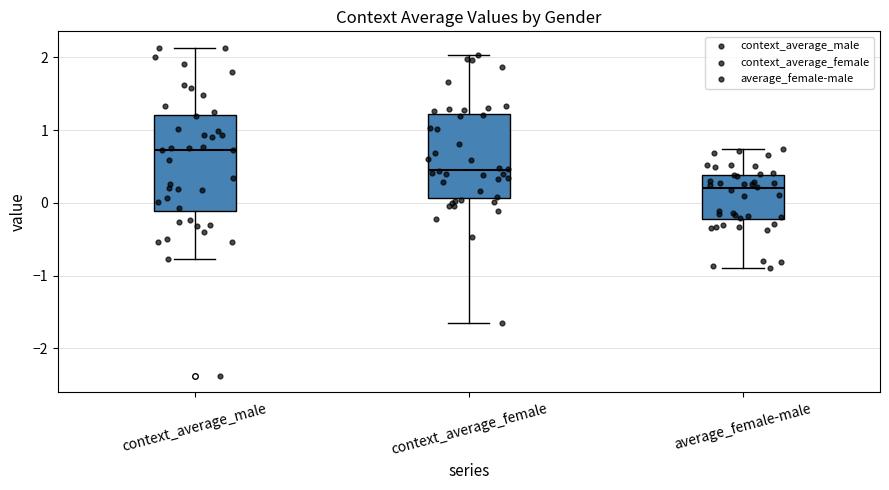

Where does the lower whisker of the box for average_female-male end on the y-axis? The values are not printed on the chart, so give them approximately, as read against the axis.

-0.9